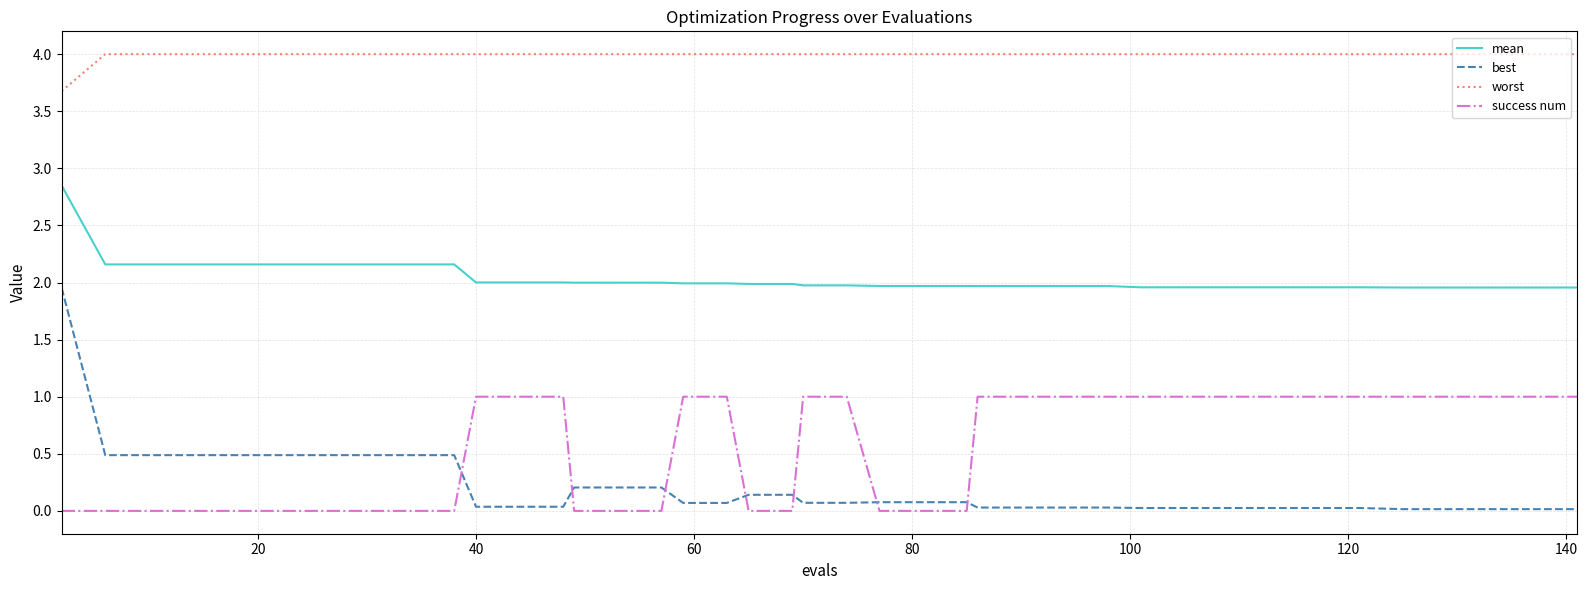

True or false: mean and success num cross at least once.

False